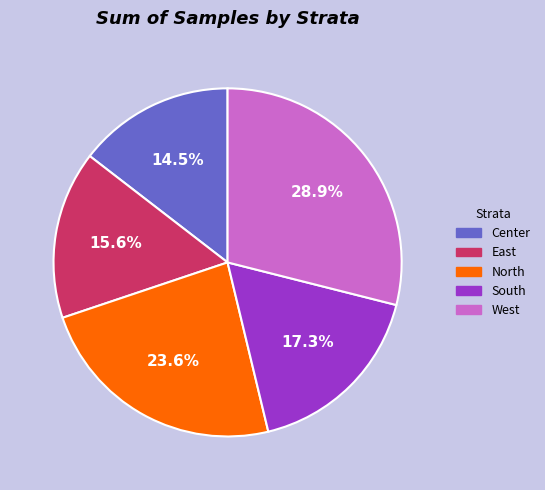

How many segments does this pie chart have?

5